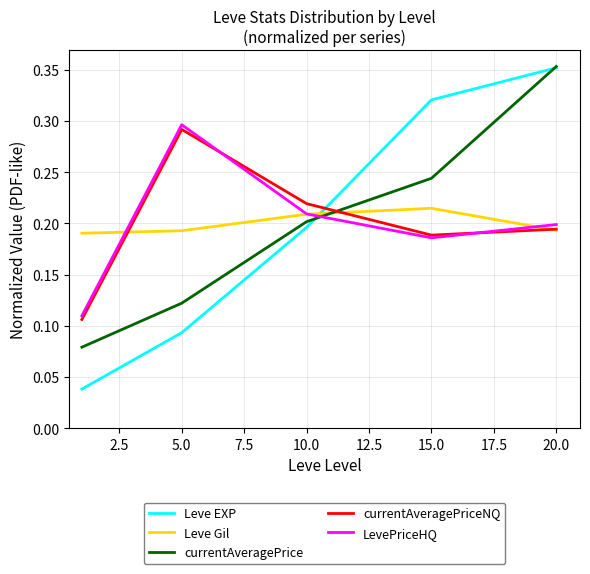

True or false: currentAveragePrice and Leve EXP cross at least once.

True